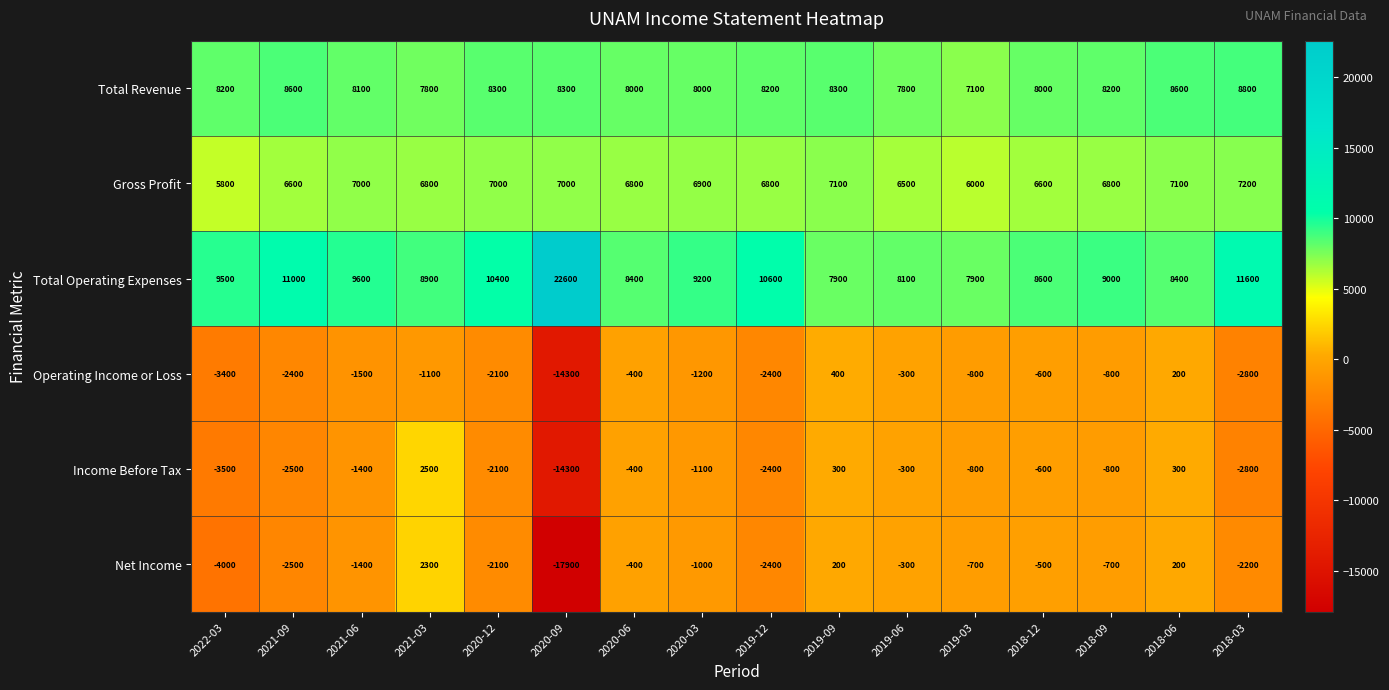

How many series are shown in this chart?

6